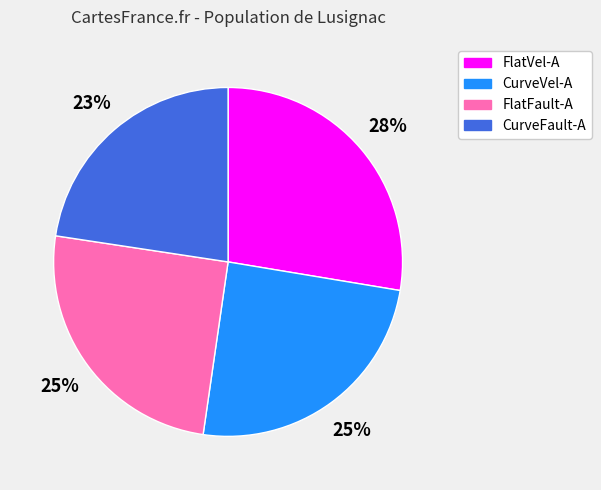

To the nearest percent, what is the difference between the CurveVel-A and FlatVel-A slice percentages?

3%